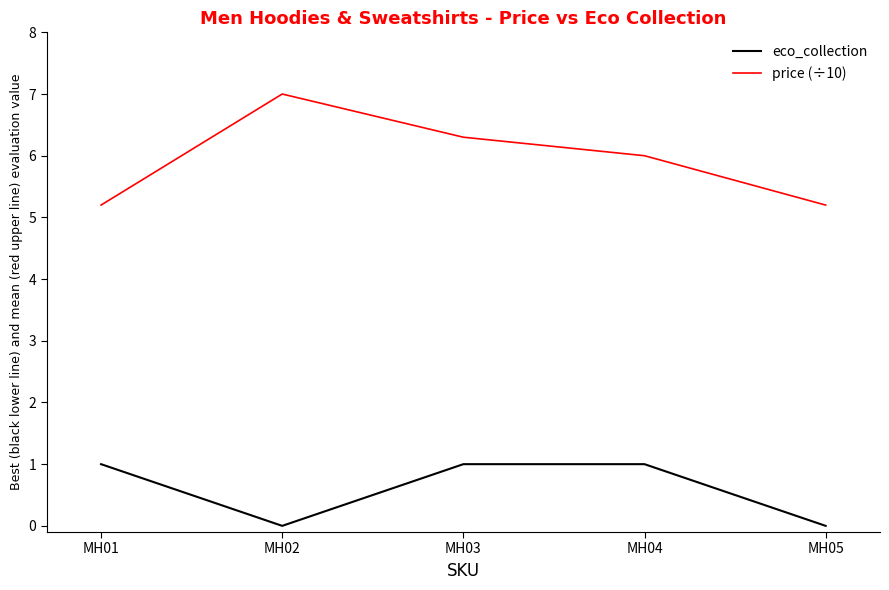

Count the number of categories in the chart.

5